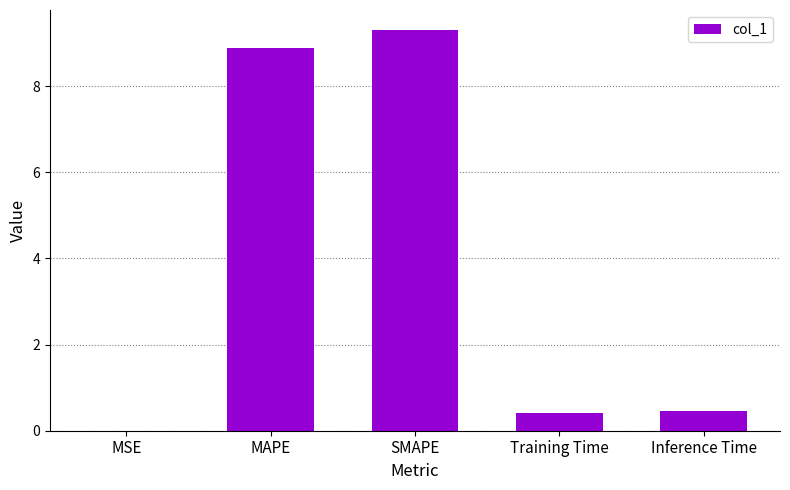

What is the maximum value shown in the chart?

9.3